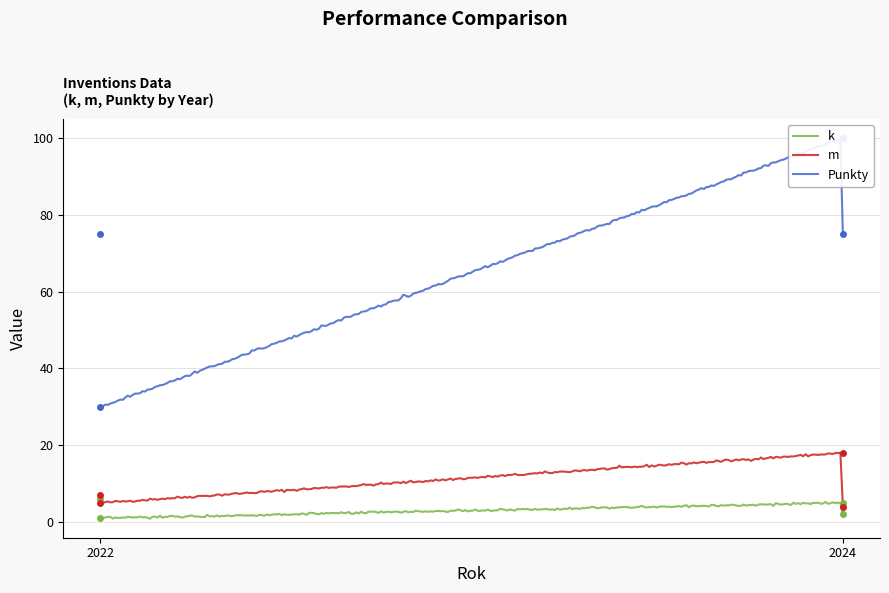

What is the value of the Punkty point at the 4th from the left?

100